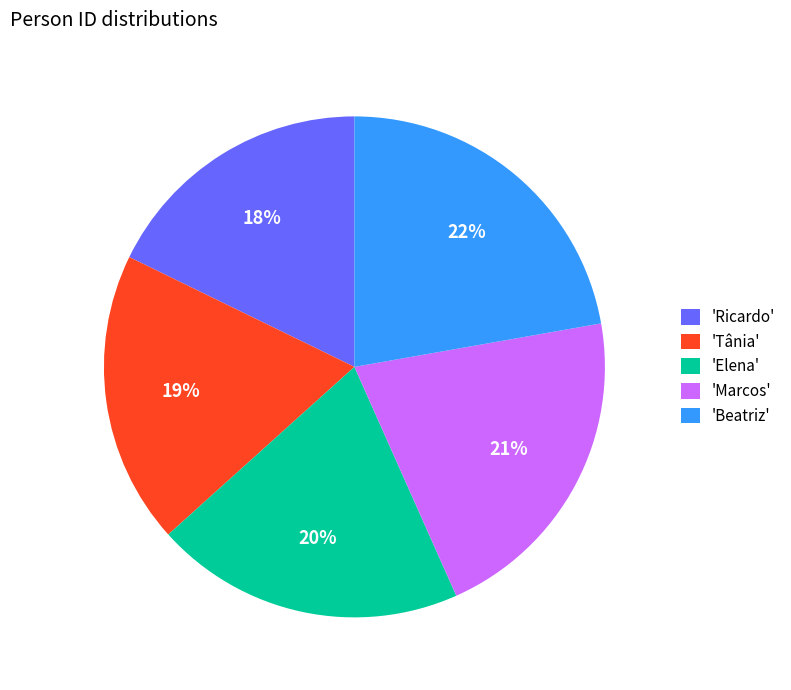

Does any single category account for the majority?

No